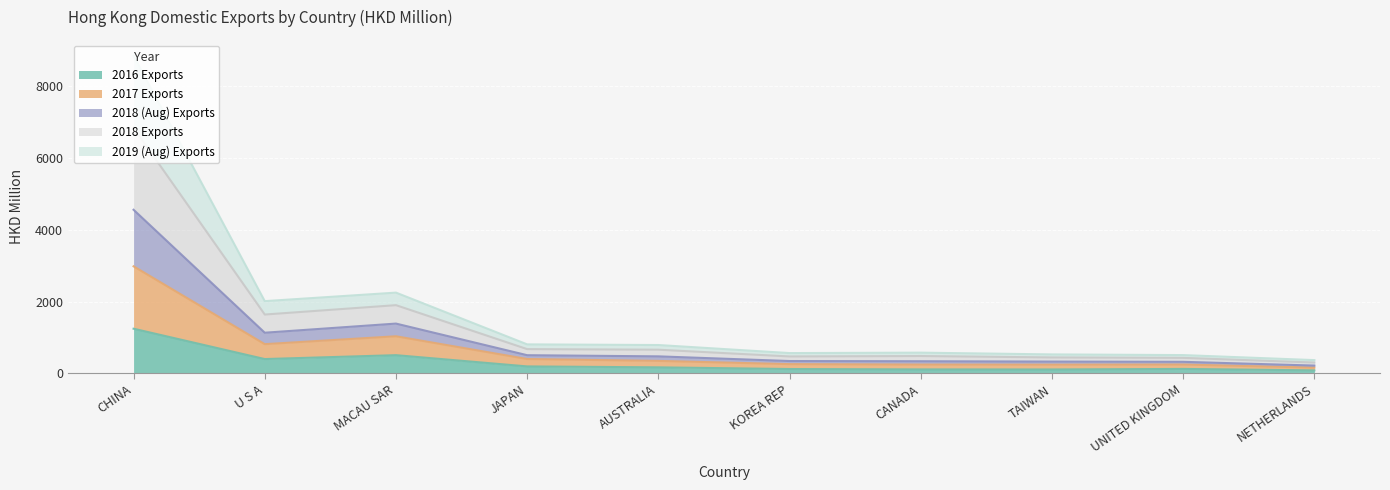

At which category does 2018 Exports reach its first local peak?

MACAU SAR